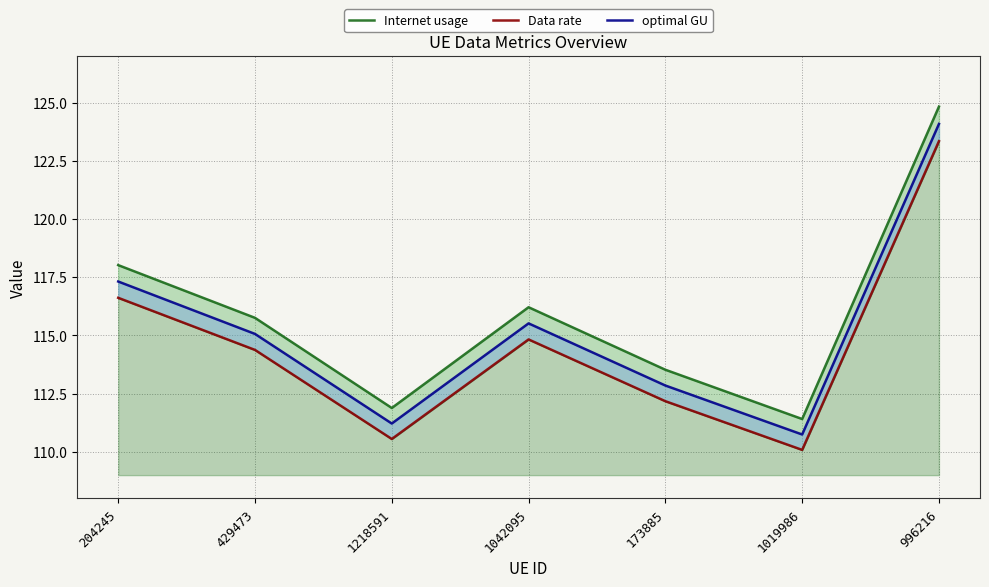

What is the total value across all series at 1019986?

332.2